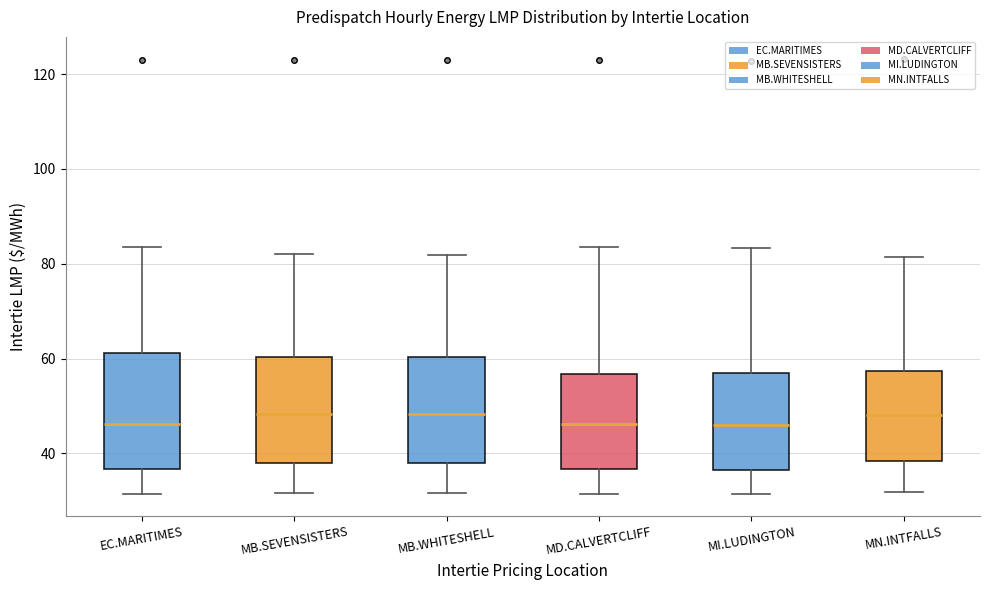

Reading left to right, transcribe this box plot: for each box, give where its median line is, the range the box spans, and where its two whiskers end, as read against the y-axis. The values are not printed on the chart, so give them approximately, as read against the axis.

EC.MARITIMES: median 46, box 36 to 62, whiskers 32 to 84
MB.SEVENSISTERS: median 48, box 38 to 60, whiskers 32 to 82
MB.WHITESHELL: median 48, box 38 to 60, whiskers 32 to 82
MD.CALVERTCLIFF: median 46, box 36 to 56, whiskers 32 to 84
MI.LUDINGTON: median 46, box 36 to 56, whiskers 32 to 84
MN.INTFALLS: median 48, box 38 to 58, whiskers 32 to 82